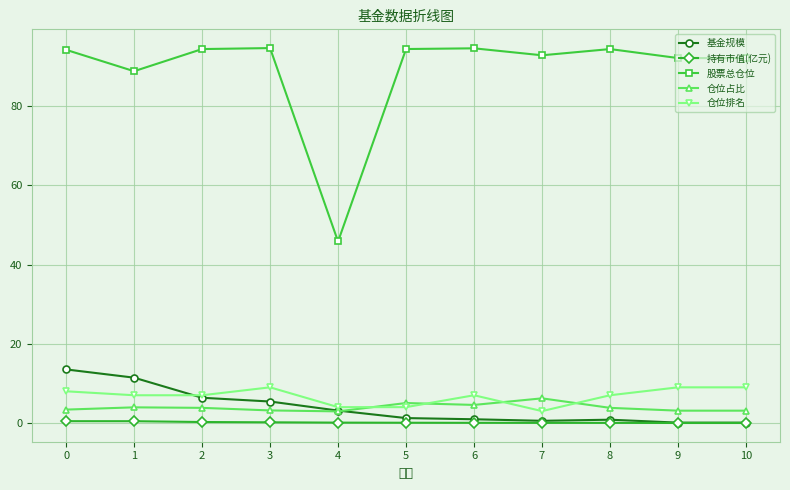

True or false: 股票总仓位 and 仓位占比 cross at least once.

False